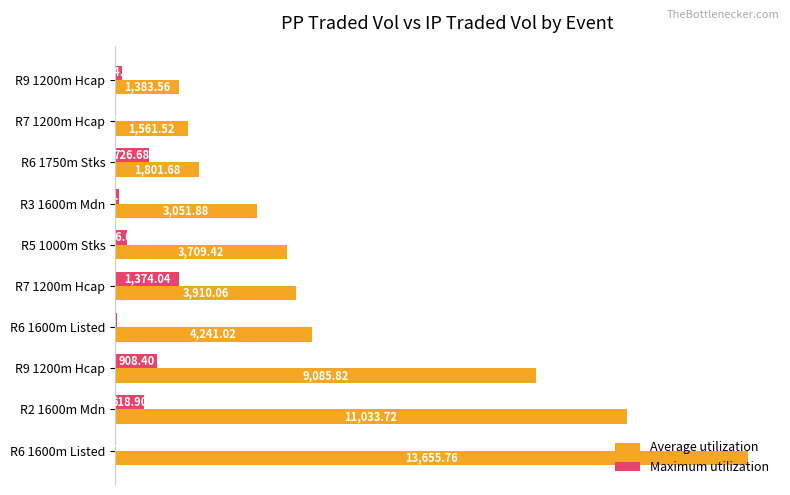

What are all the series names shown in the legend?

Average utilization, Maximum utilization